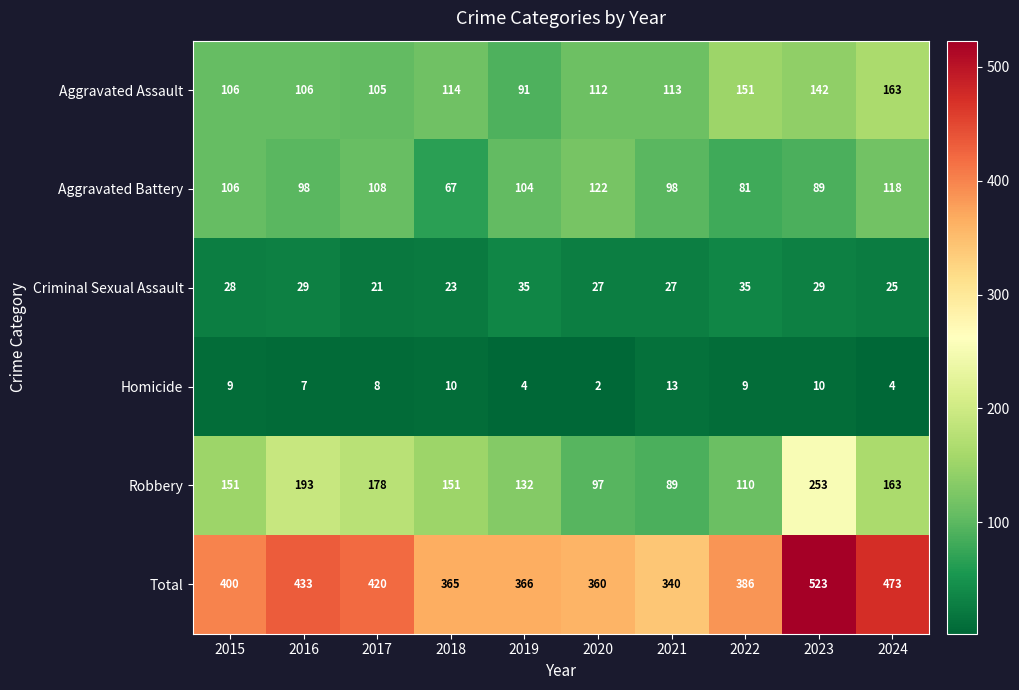

At which category is the sum across all series the highest?

2023